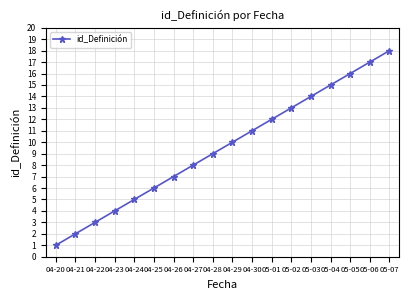

Which has a higher value, 04-27 or 04-28?

04-28